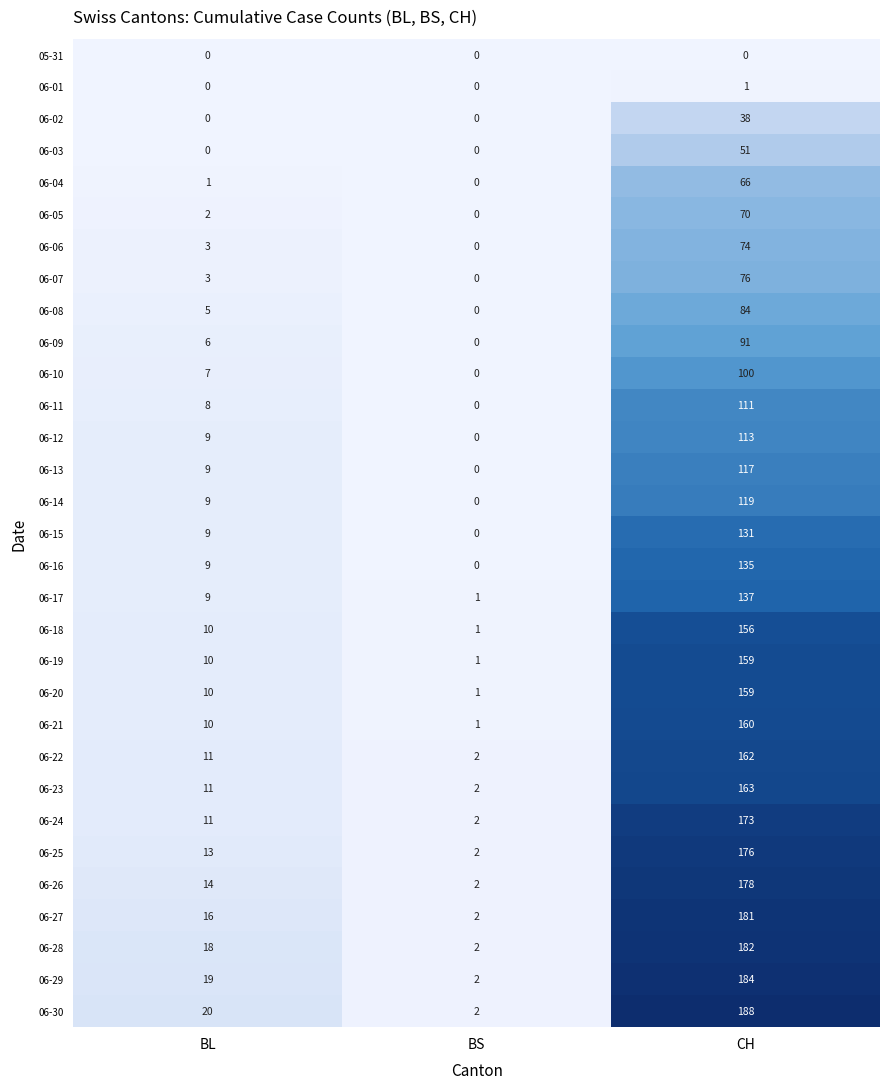

At which label does 06-17 reach its minimum?

BS